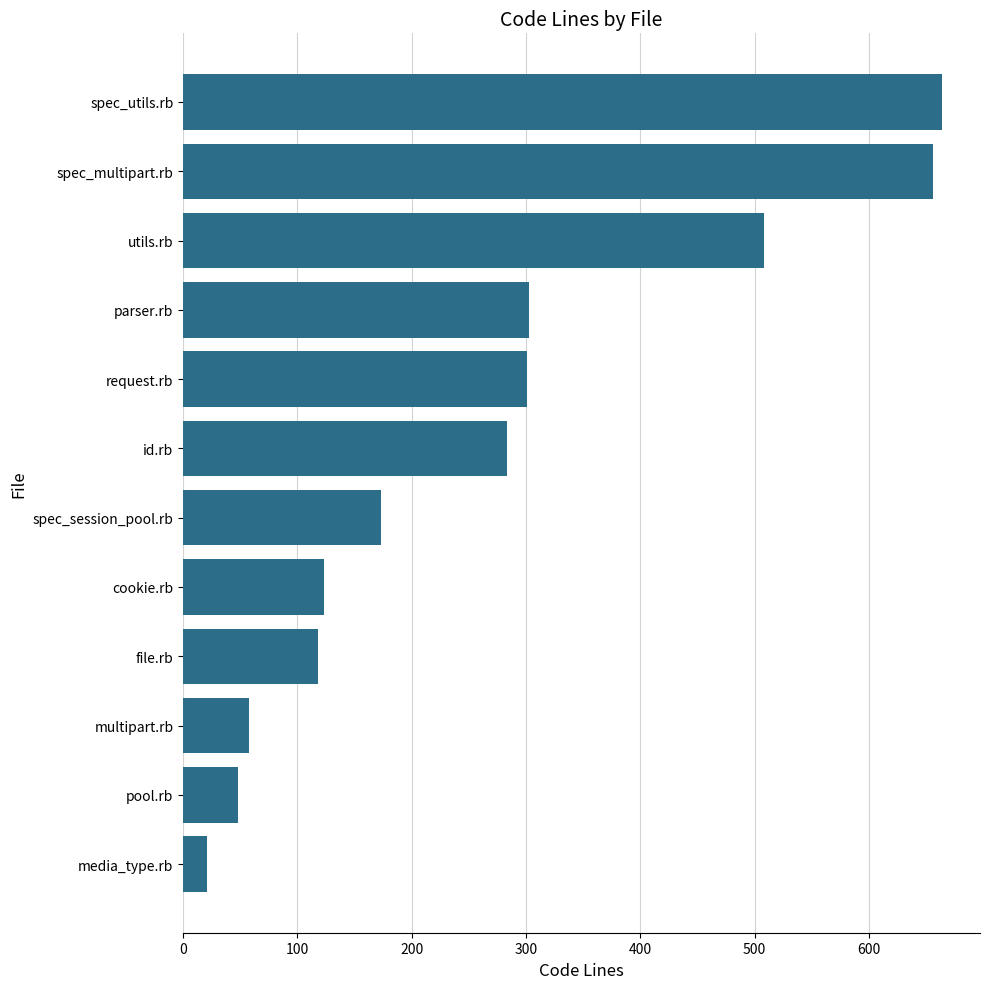

What is the sum of all values?

3256